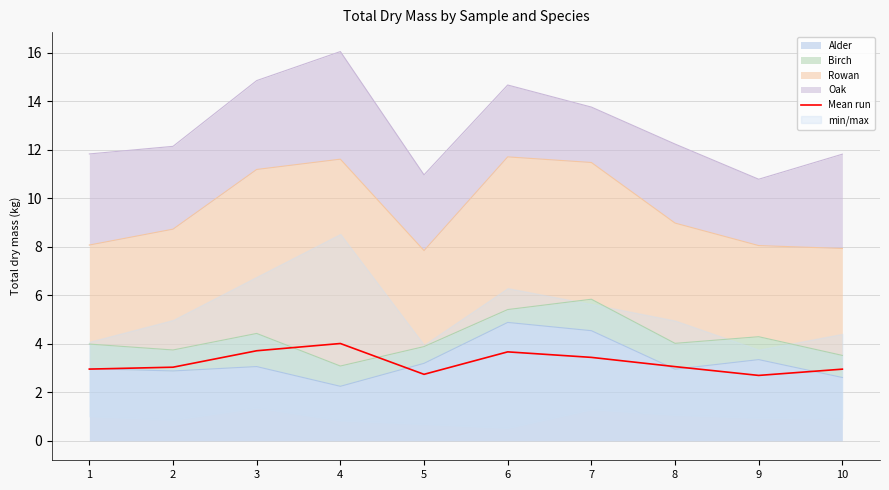

What is the sum of all values?

32.3